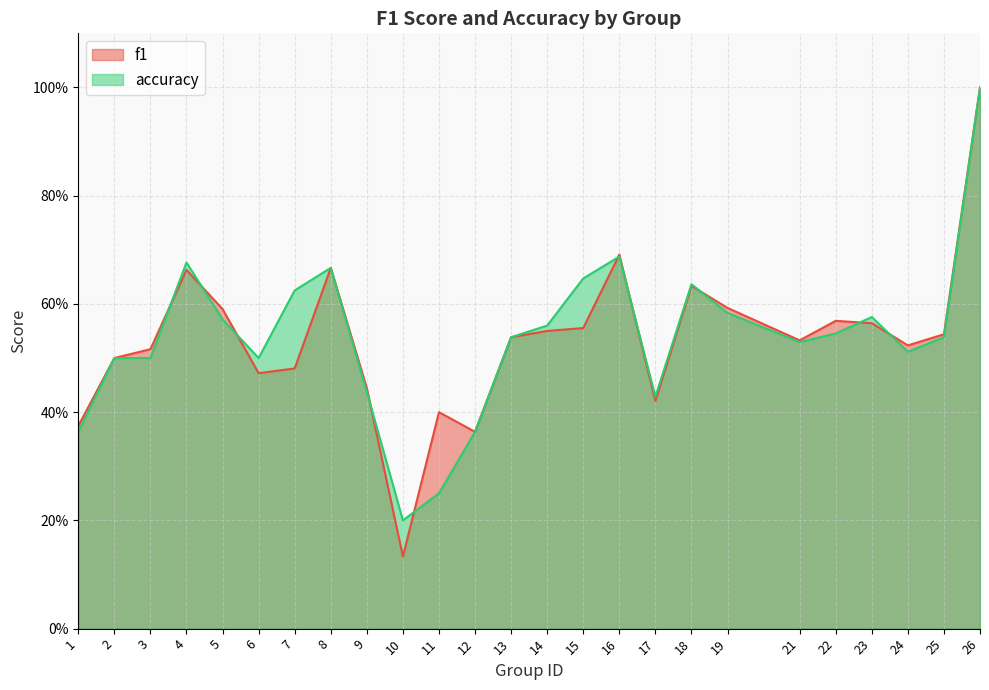

True or false: f1 has more than 0 interior local peaks.

True